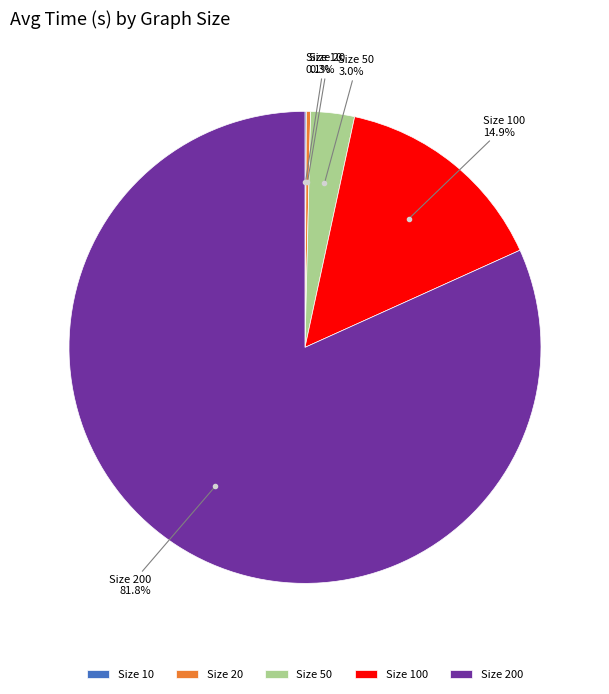

Combined, what portion of the pie is Size 200 and Size 20?

82.0%